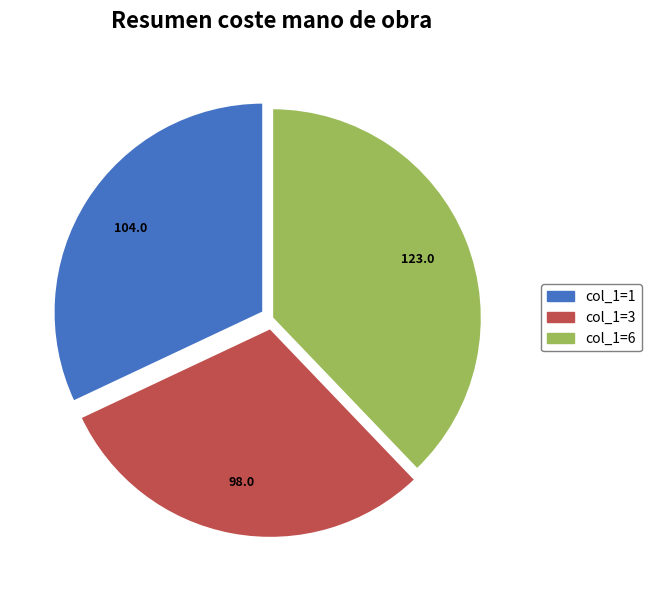

The col_1=1 slice represents 32% of the pie. True or false?

True